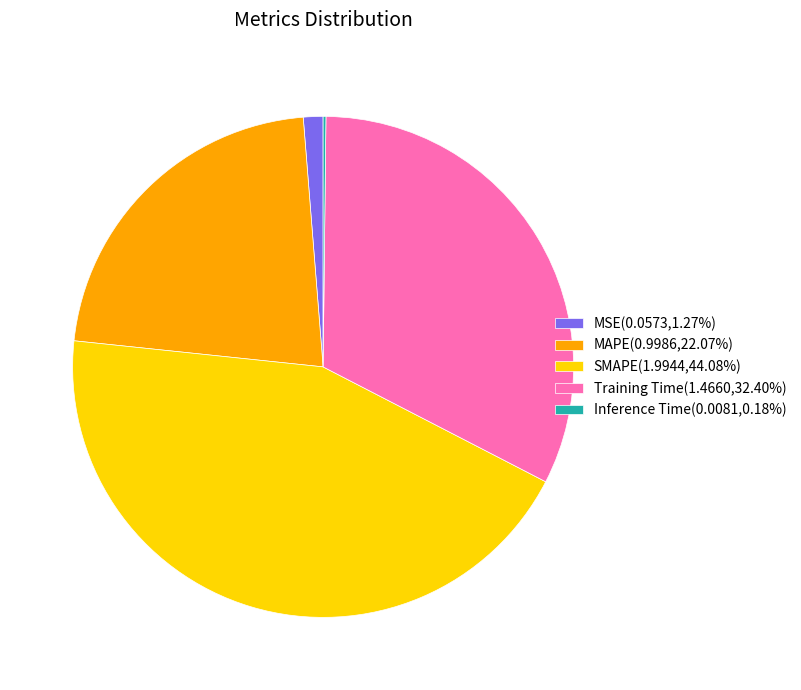

Does MAPE(0.9986,22.07%) represent more than half of the total?

No